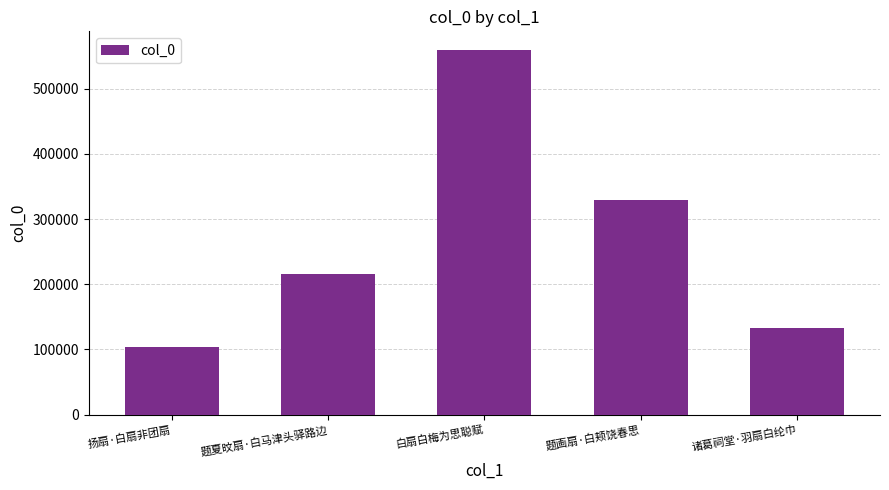

Which label corresponds to the largest value in the chart?

白扇白梅为思聪赋